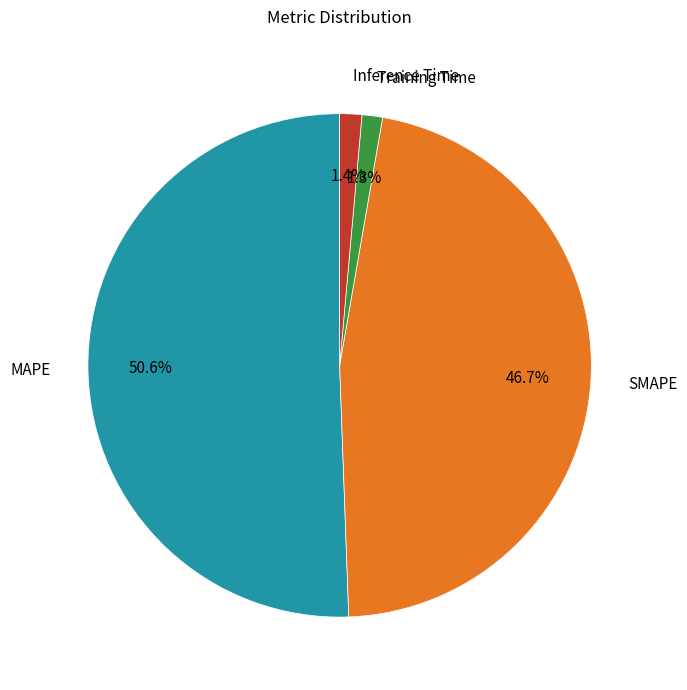

Is there any slice that represents more than half of the pie?

Yes